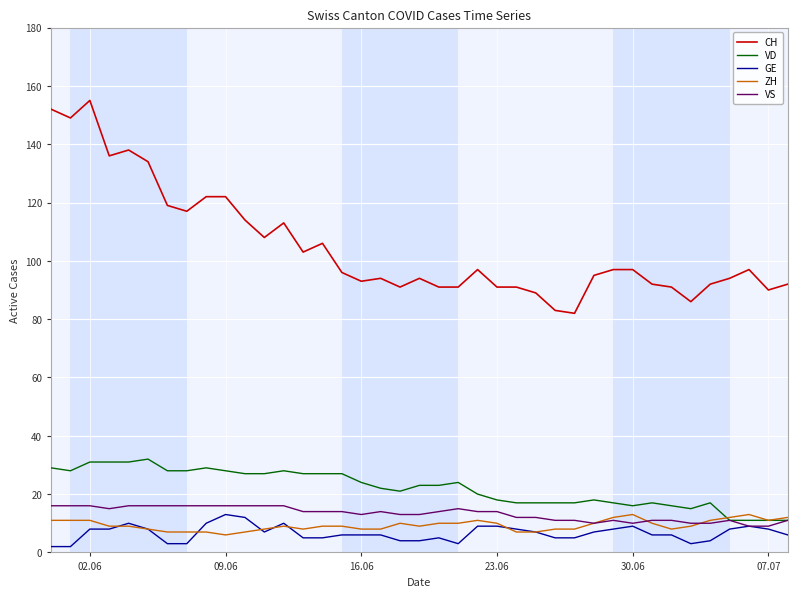

What is the lowest value of the VS series?

9